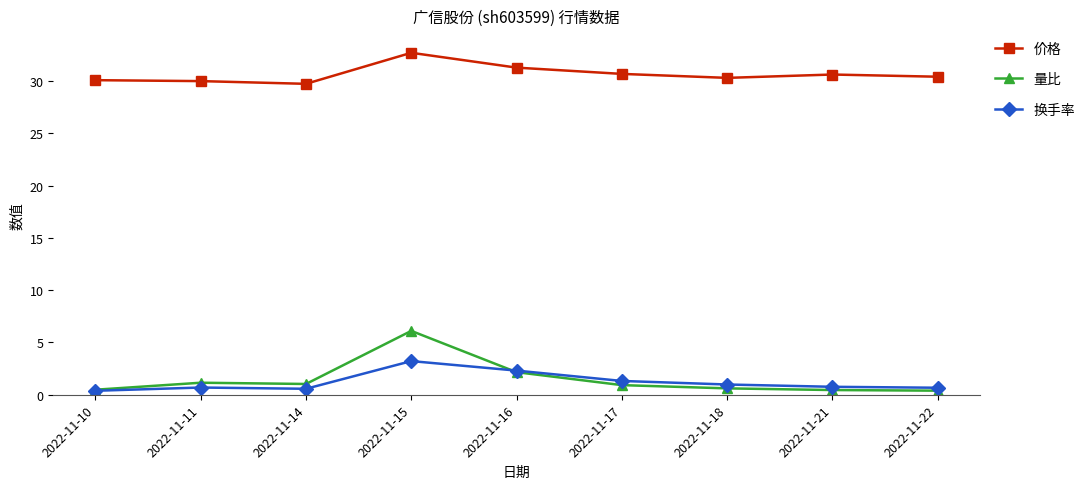

The value of 价格 at 2022-11-10 is 52.4. True or false?

False